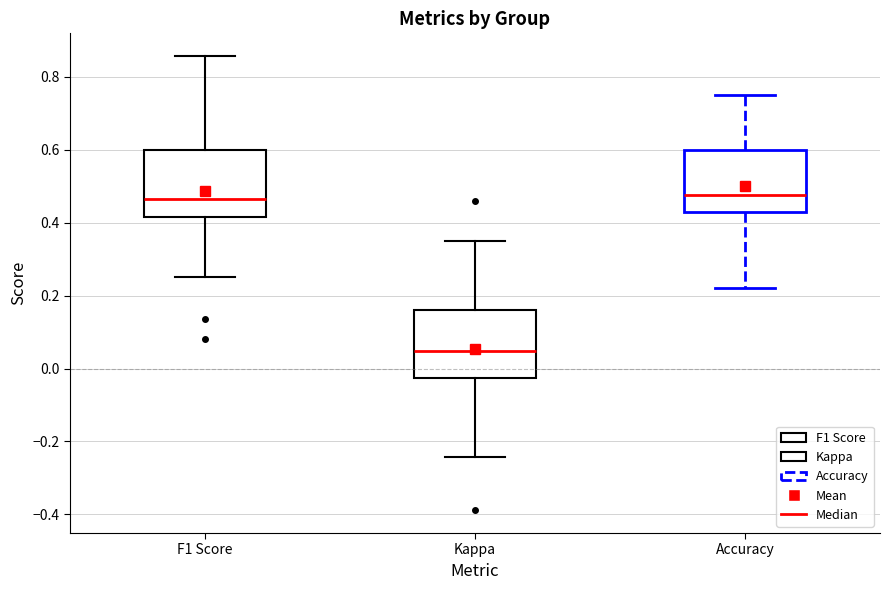

Reading left to right, read every box against the y-axis: the position of its median line, the range the box covers, and the ends of its whiskers. The values are not printed on the chart, so give them approximately, as read against the axis.

F1 Score: median 0.46, box 0.42 to 0.60, whiskers 0.26 to 0.86
Kappa: median 0.04, box -0.02 to 0.16, whiskers -0.24 to 0.36
Accuracy: median 0.48, box 0.42 to 0.60, whiskers 0.22 to 0.76